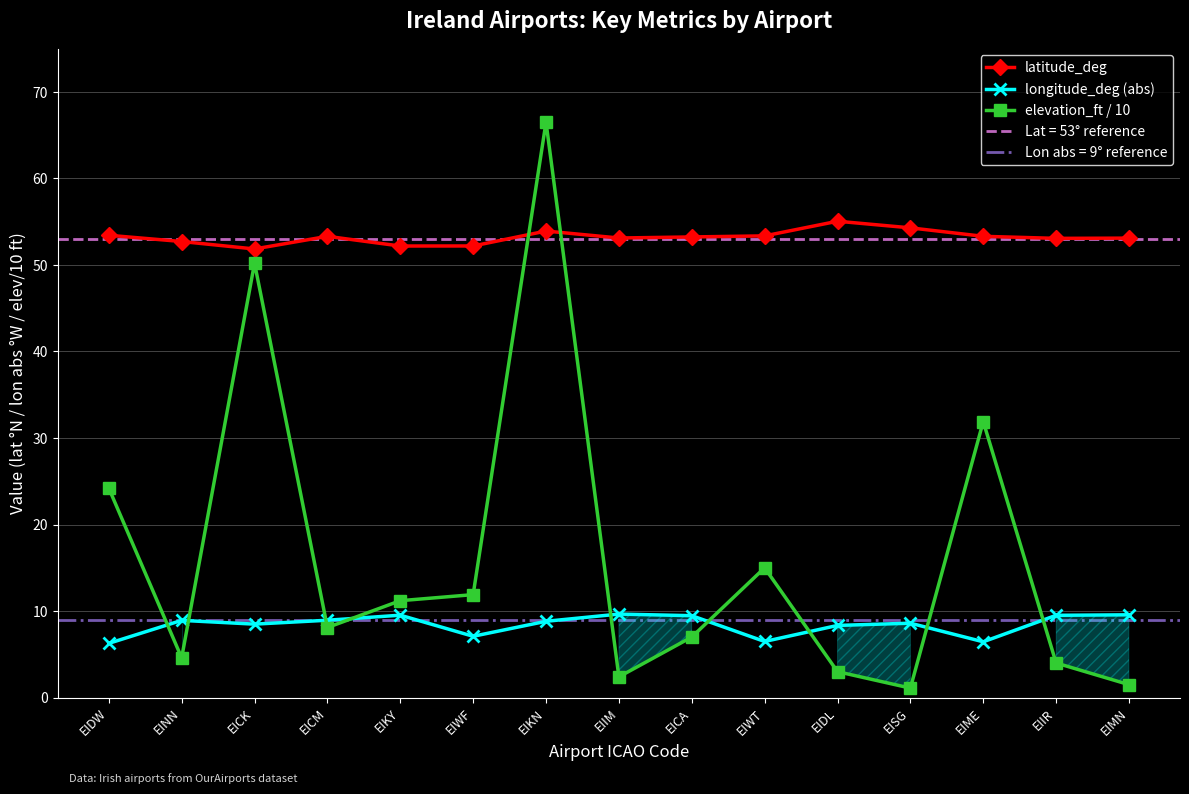

What is the difference between the maximum and minimum values in the elevation_ft / 10 series?

65.4